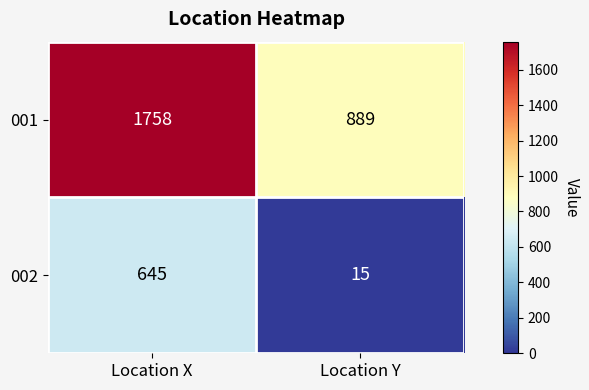

What is the average value of the 002 series?

330